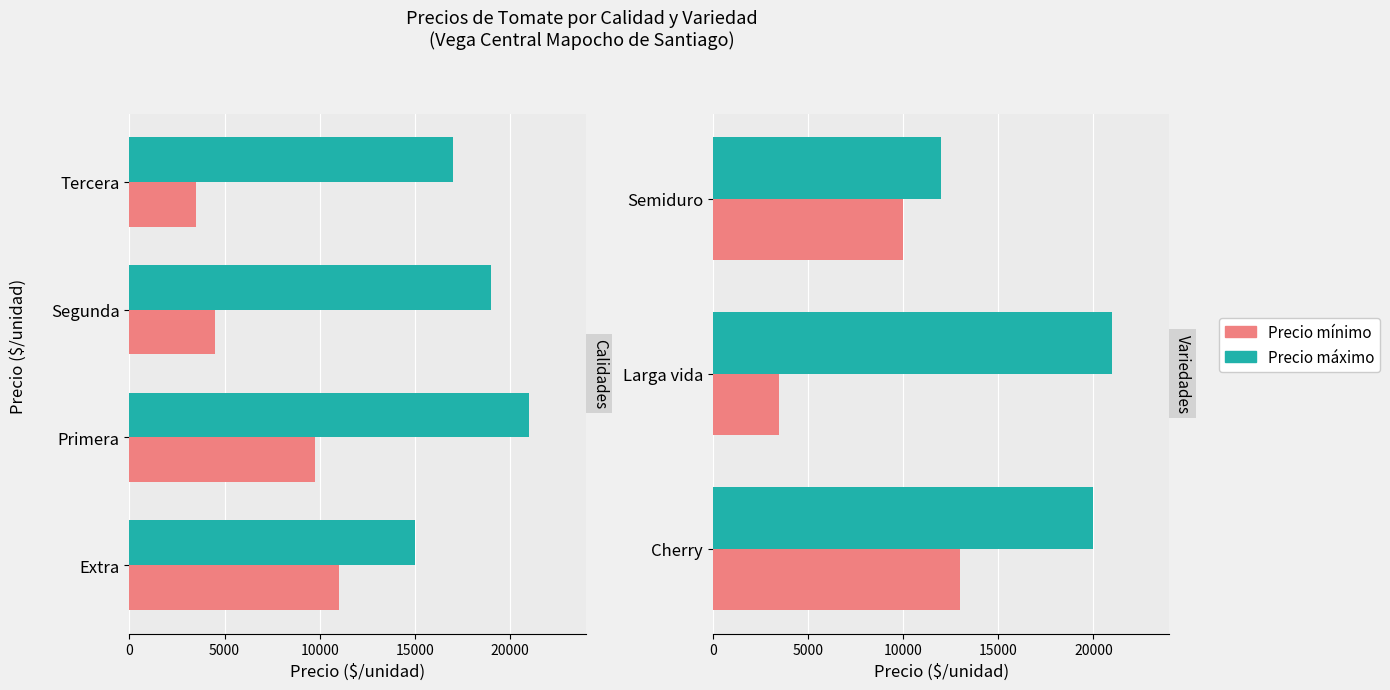

The Precio mínimo series shows 8654 at Cherry. True or false?

False